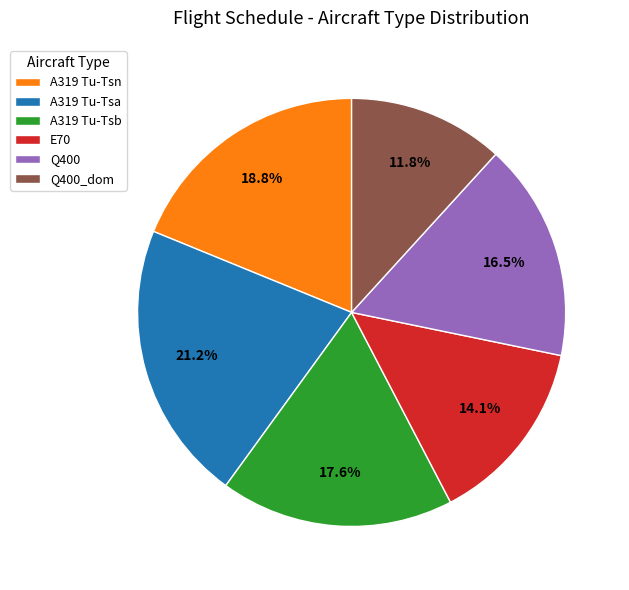

How many slices are in this pie chart?

6